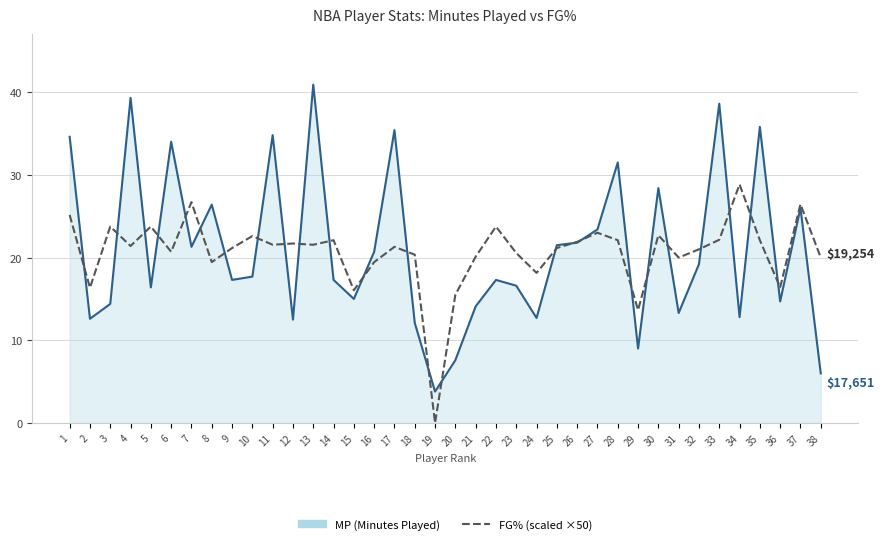

Does the chart have visible grid lines?

Yes